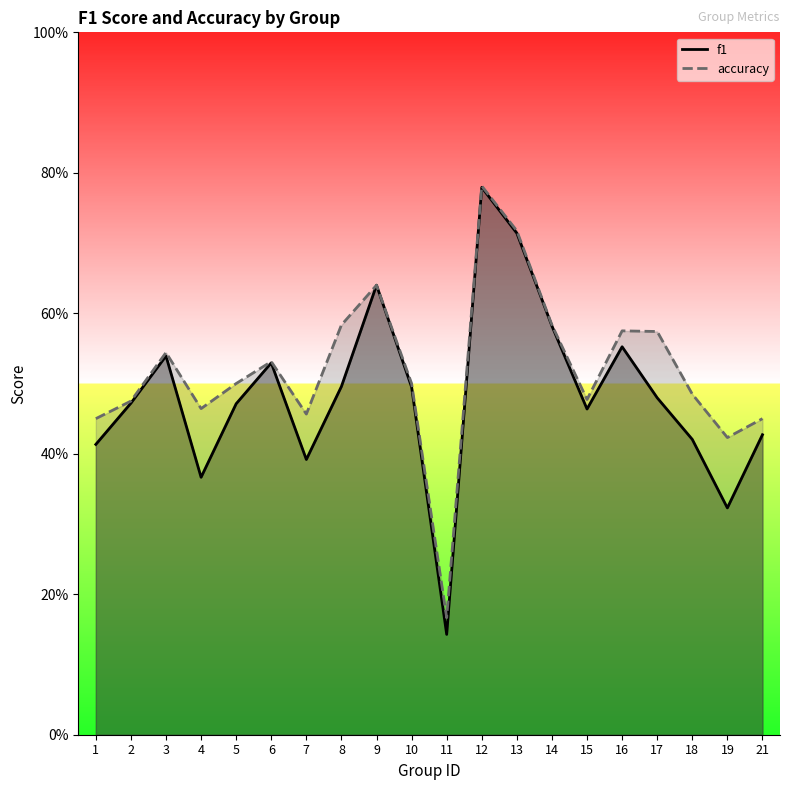

How many accuracy values are between 0 and 1?

20